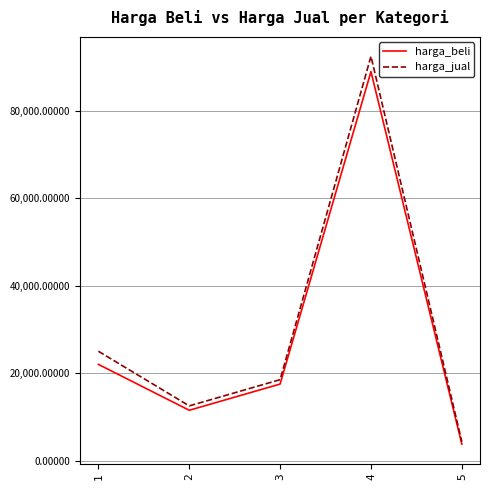

How many lines are shown in the chart?

2